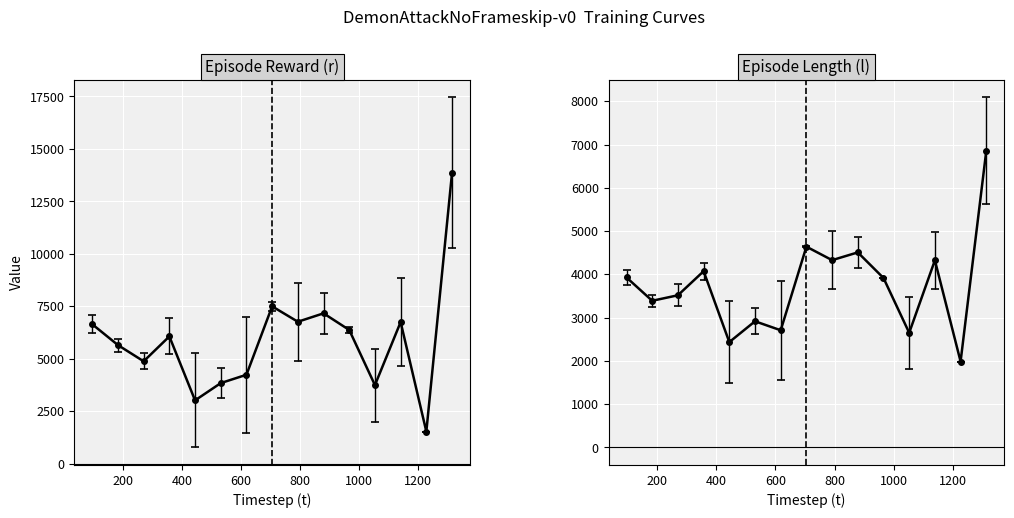

Between 21 and 8, which is larger?

21